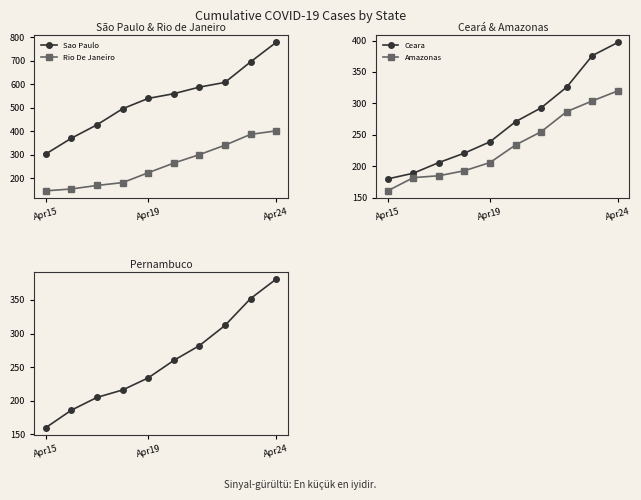

True or false: Sao Paulo and Amazonas cross at least once.

False